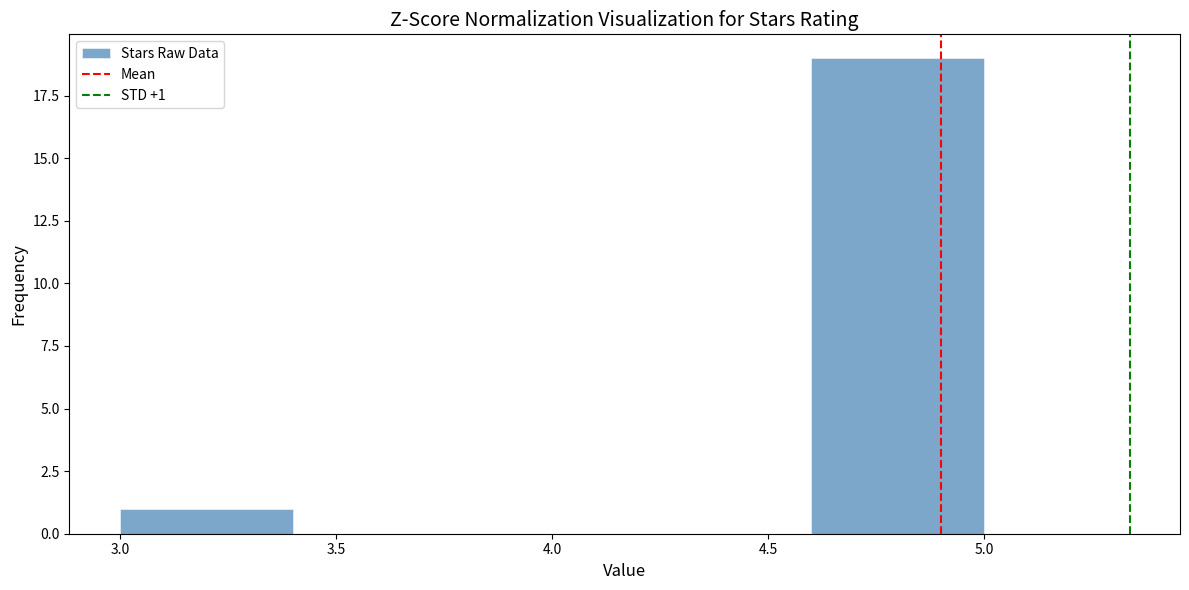

Which range on the x-axis has the tallest bar?

4.6 to 5.0